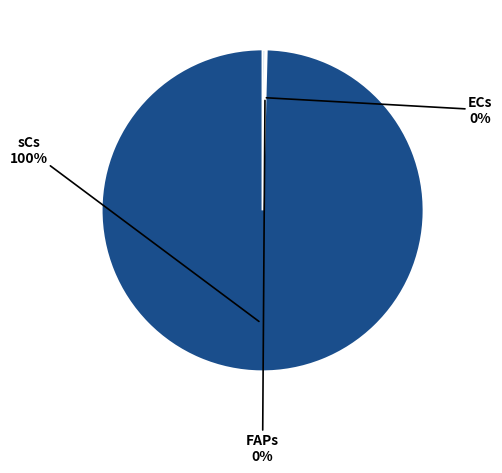

Which slice is the smallest?

FAPs